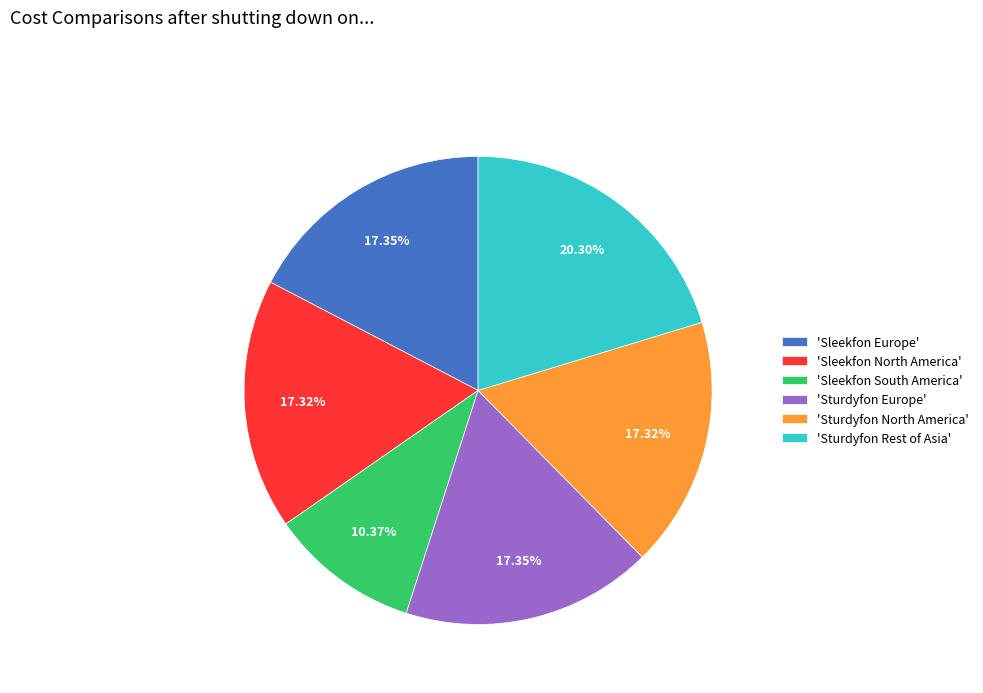

What is the largest slice in the pie chart?

'Sturdyfon Rest of Asia'